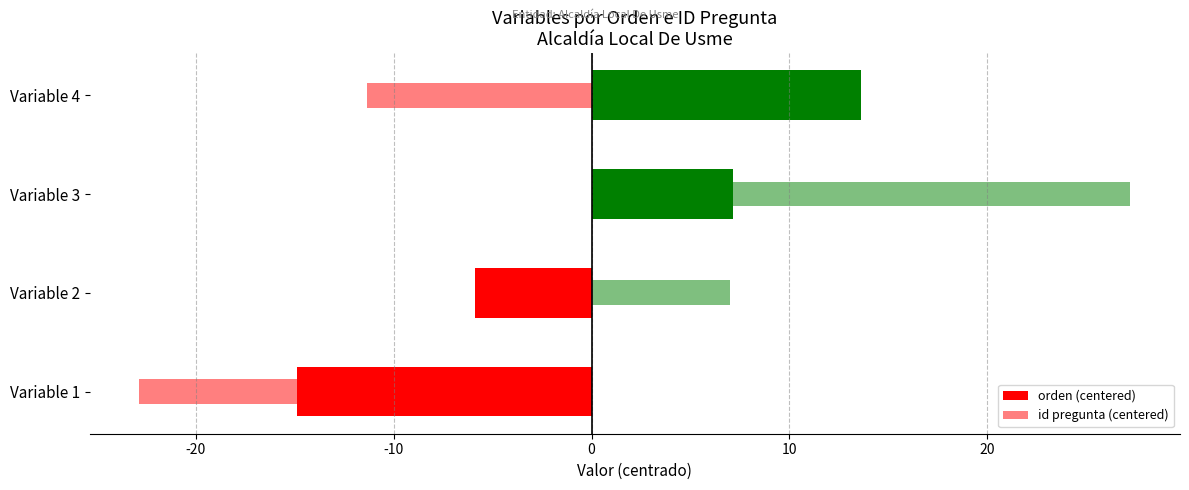

How many positive values does the orden (centered) series have?

2